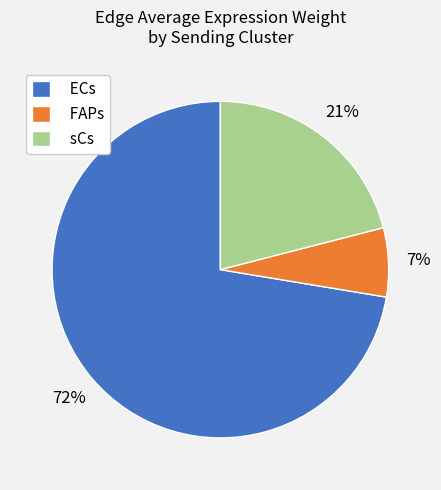

What percentage is the sCs slice, to the nearest percent?

21%